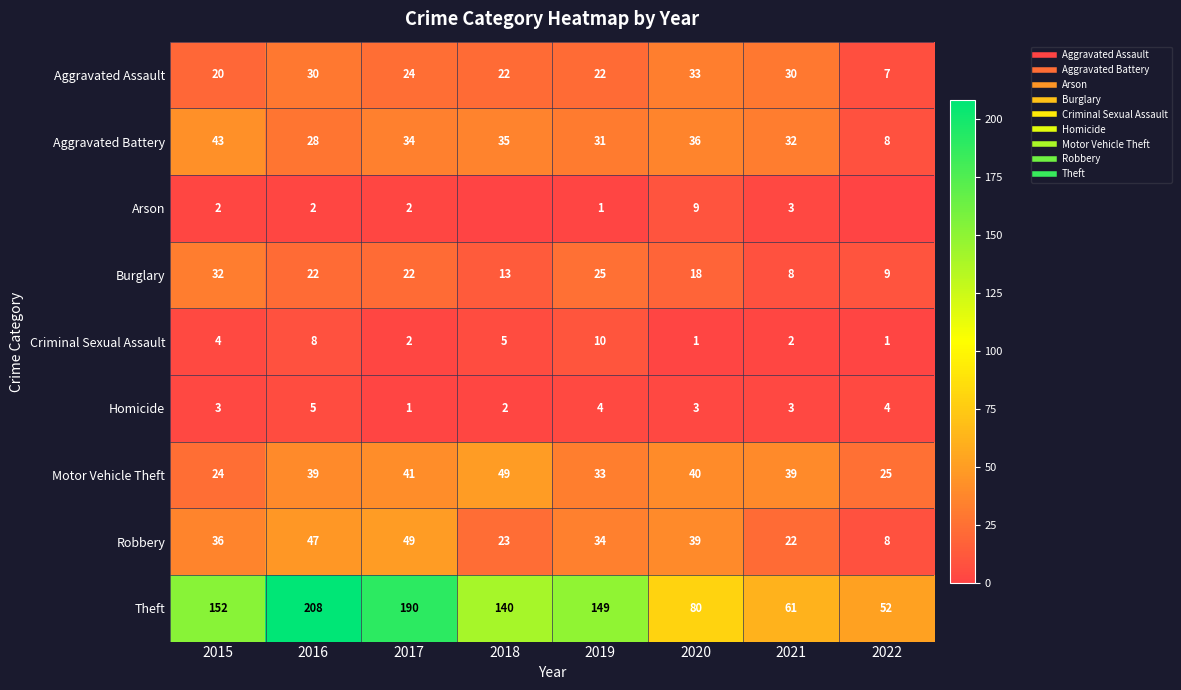

How many positive values does the Arson series have?

6